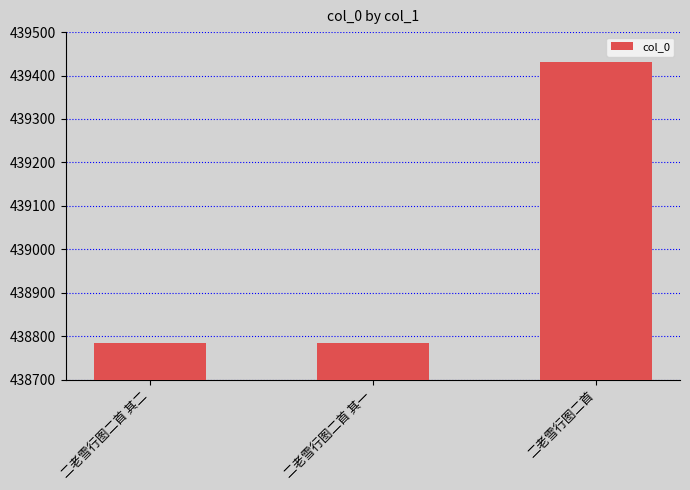

How many categories are shown in the chart?

3